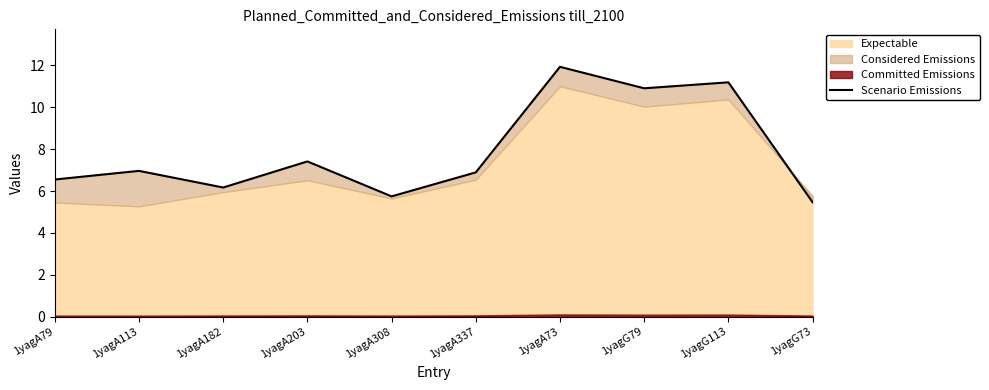

Where is the data nearest to the value 8?

1yagA203